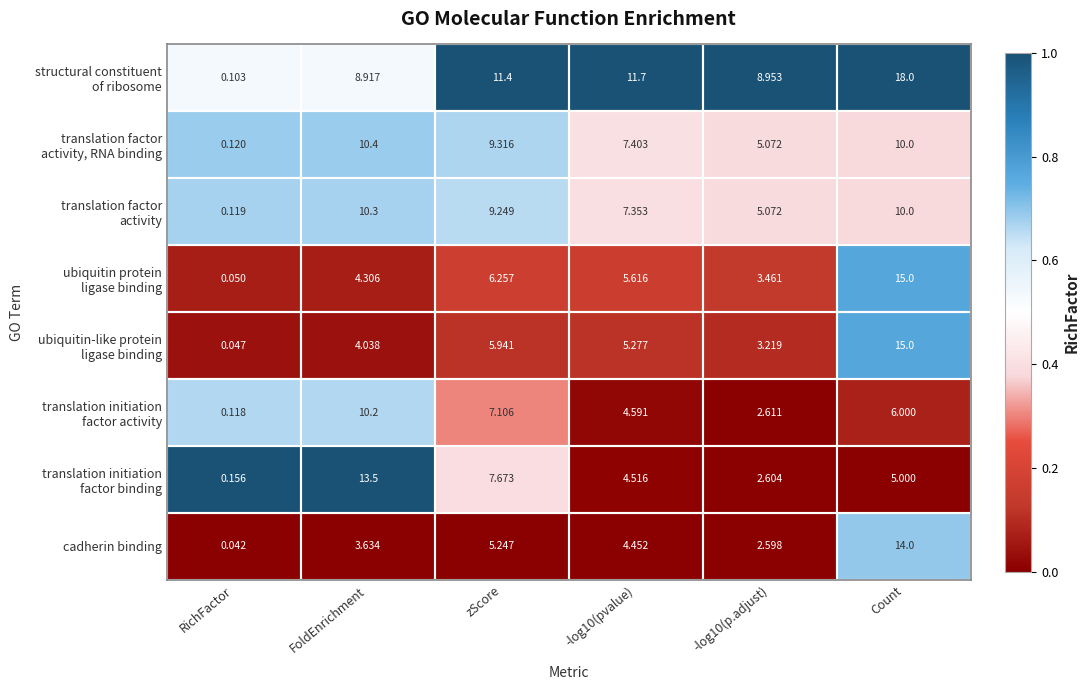

Which label corresponds to the largest value in the chart?

Count